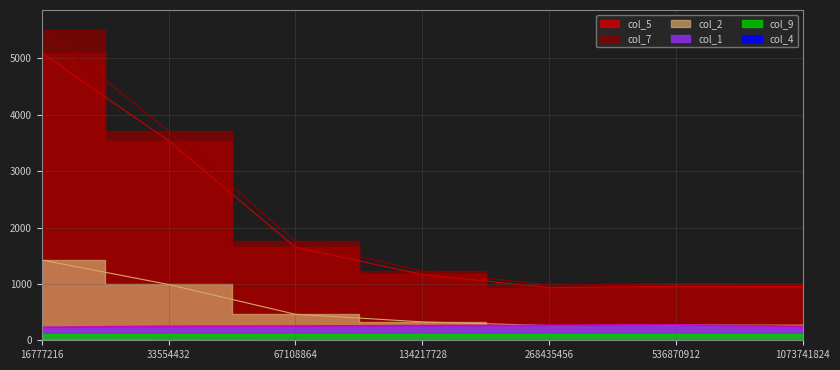

List the series in order of their peak value, lowest first.

col_4, col_9, col_1, col_2, col_5, col_7